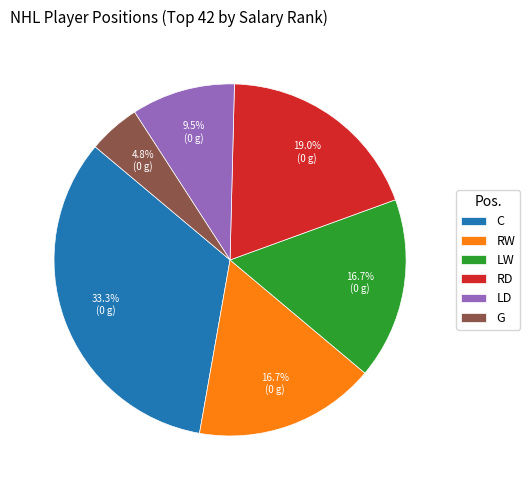

Count the number of slices in the pie.

6